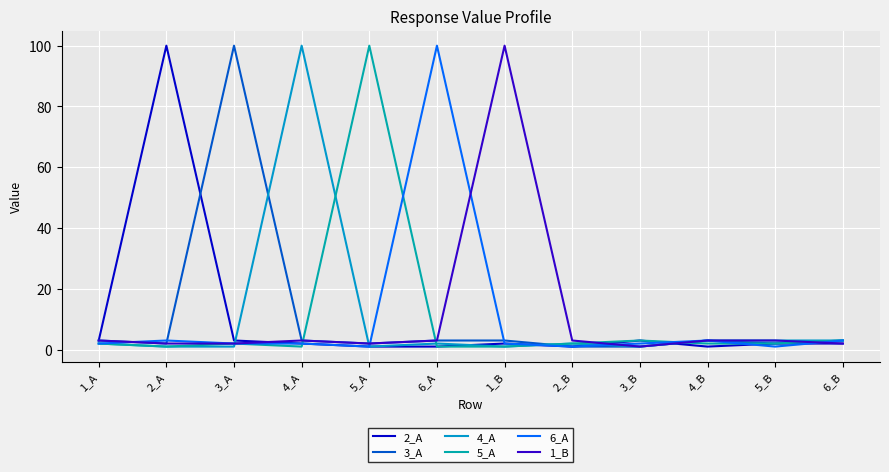

What is the value of the 4_A point at the 1st from the left?

2